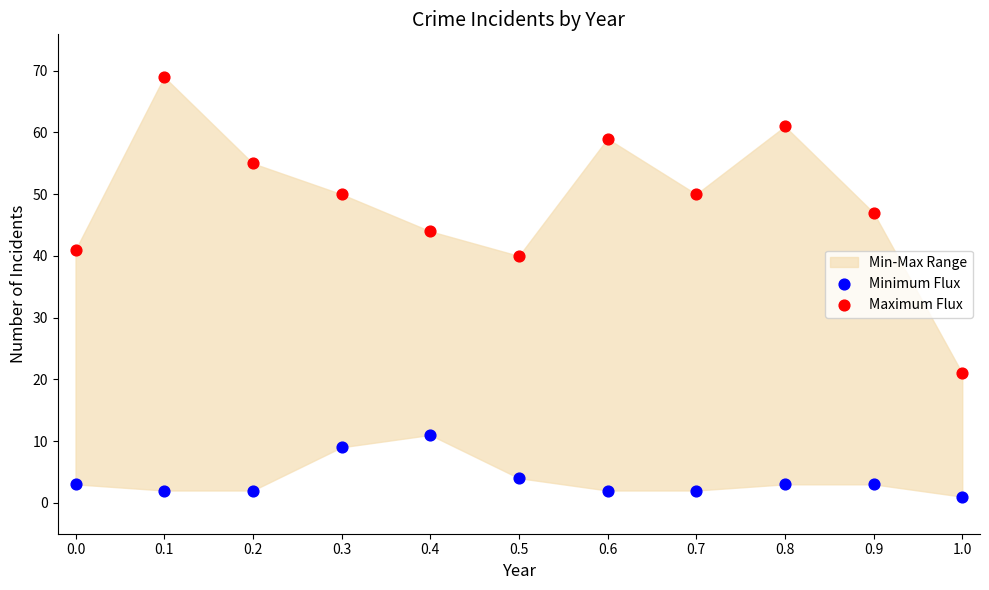

In the Maximum Flux series, what Y value is closest to 45?

44